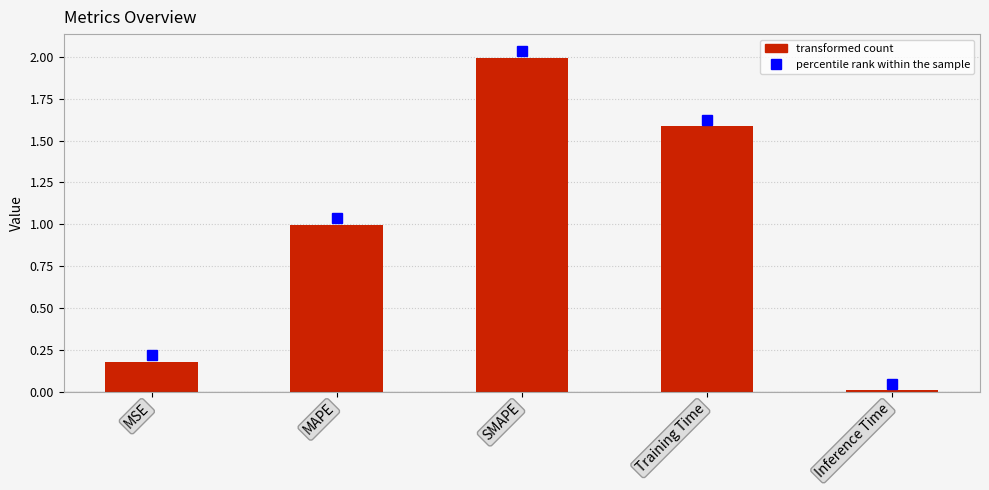

What position from the left is MSE?

1